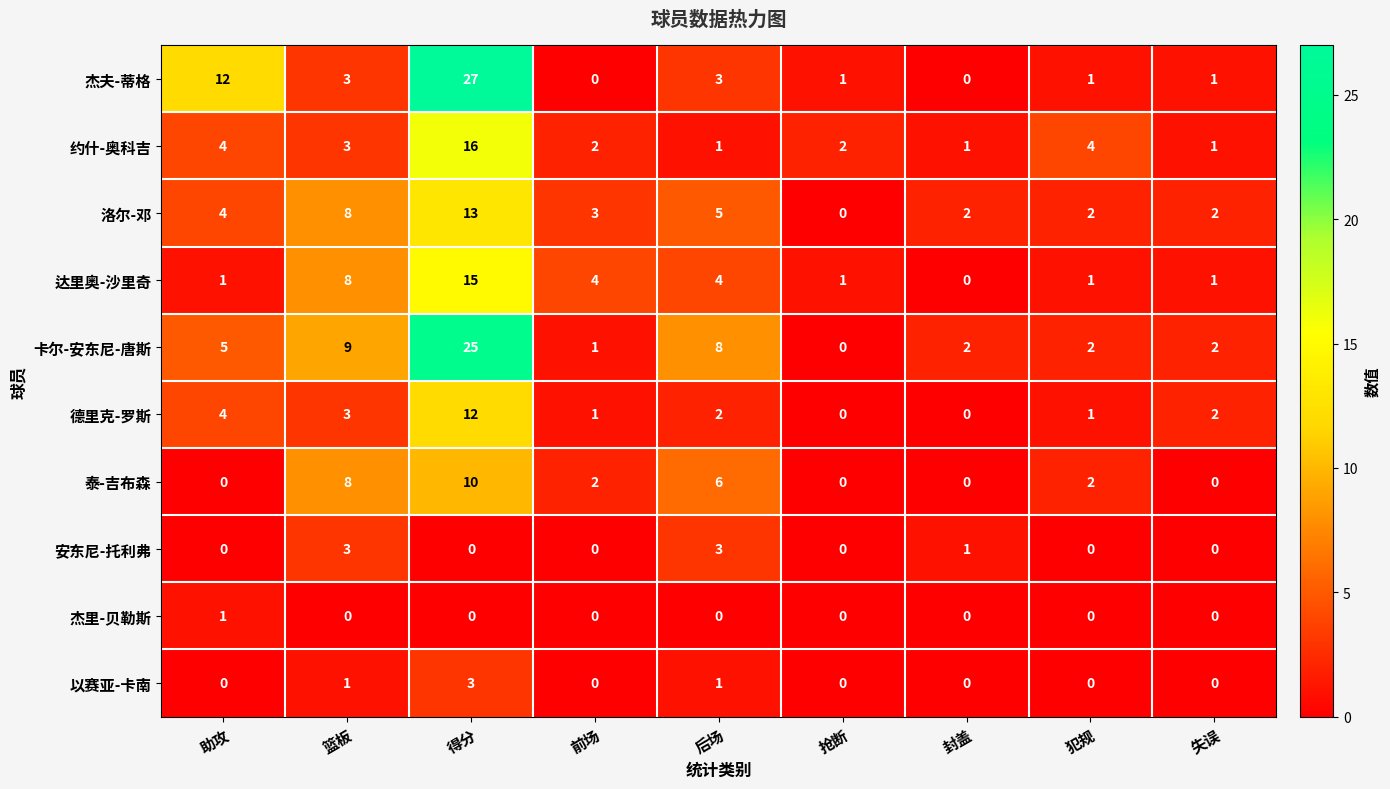

At which category does the chart reach its peak across all series?

得分